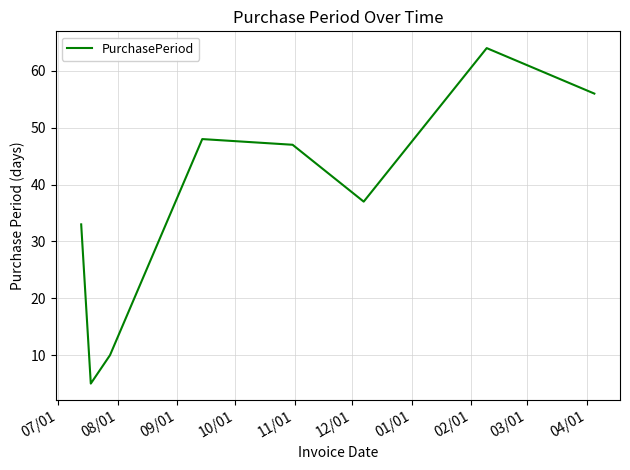

What is the difference between the maximum and second lowest values?

54